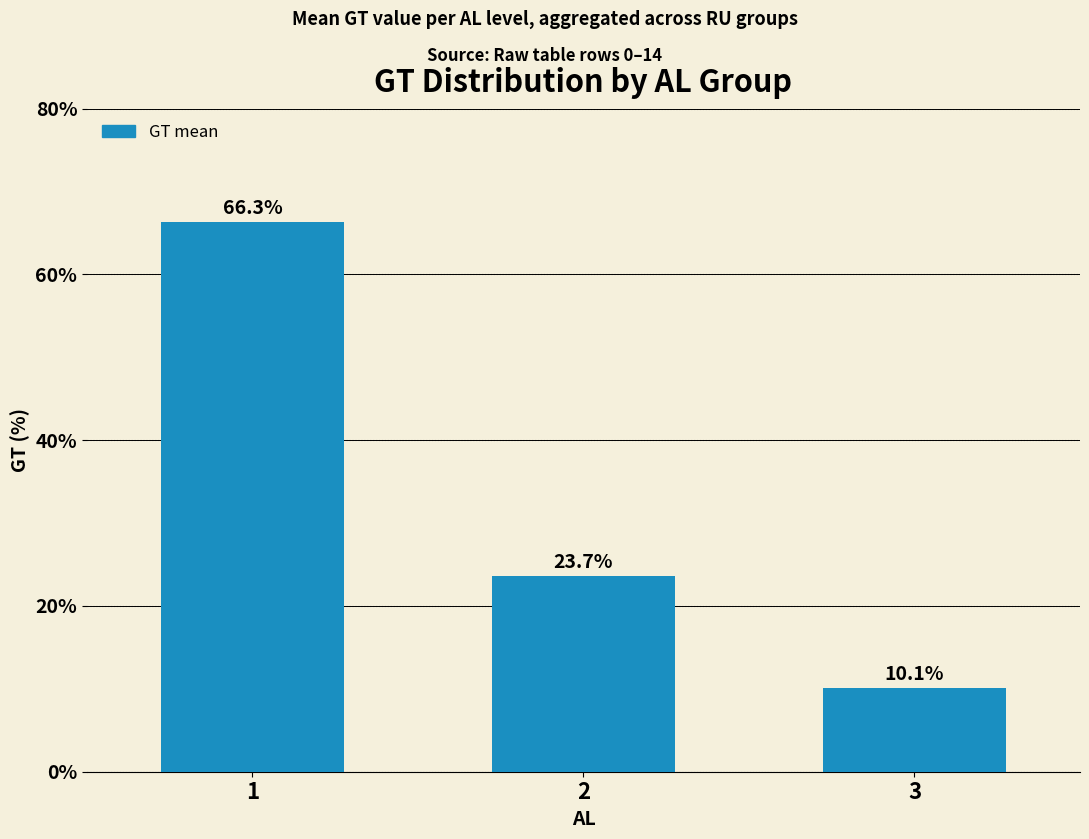

What is the greatest value displayed?

66.3